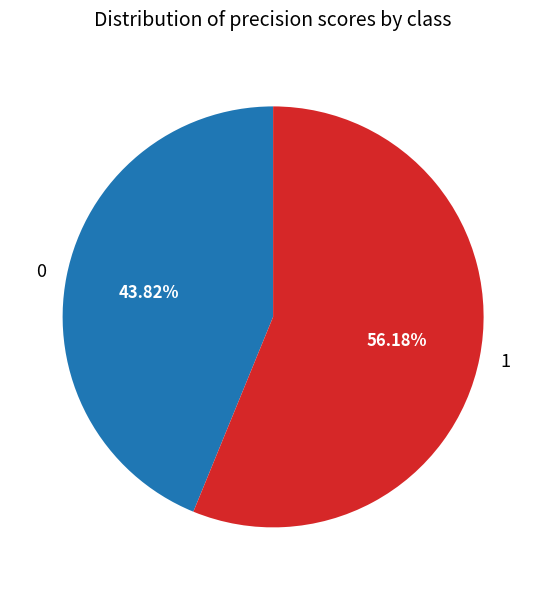

Which slice is the largest?

1